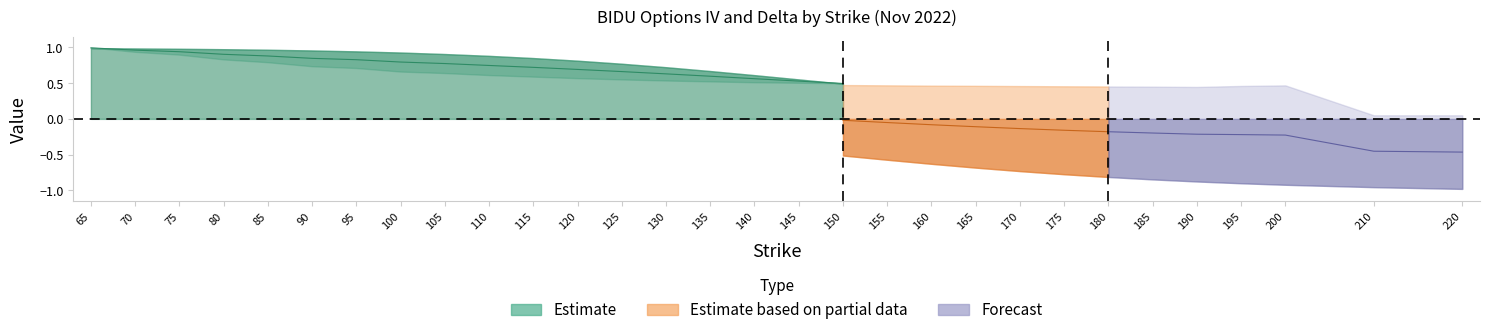

At which category does iv_put reach its first local valley?

190